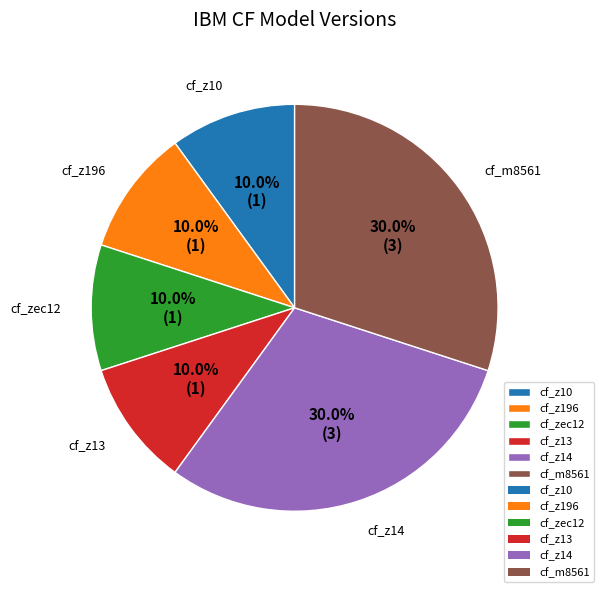

What percentage is the cf_zec12 slice, to the nearest percent?

10%